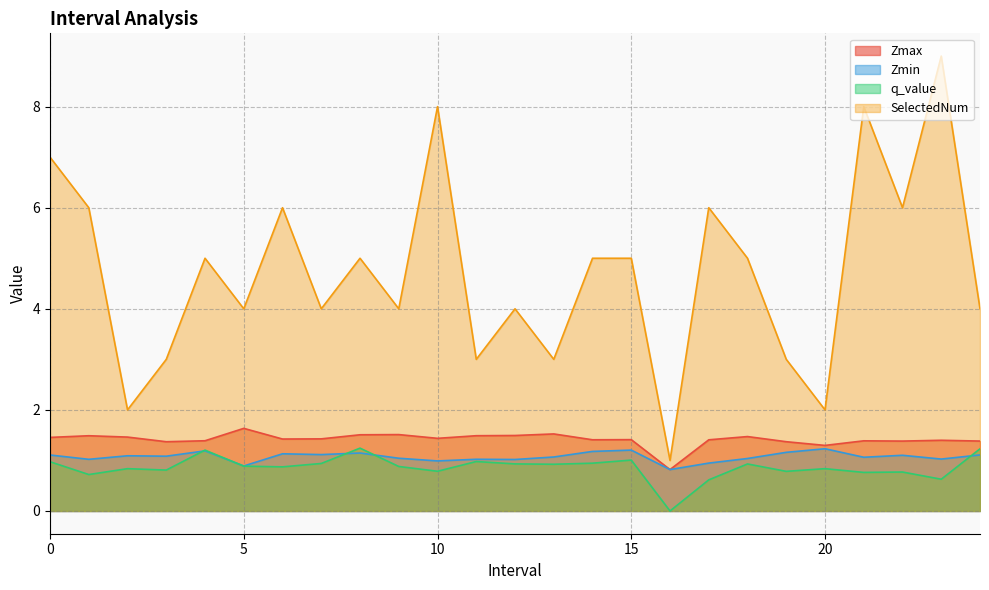

Which series has the largest total across all categories?

SelectedNum